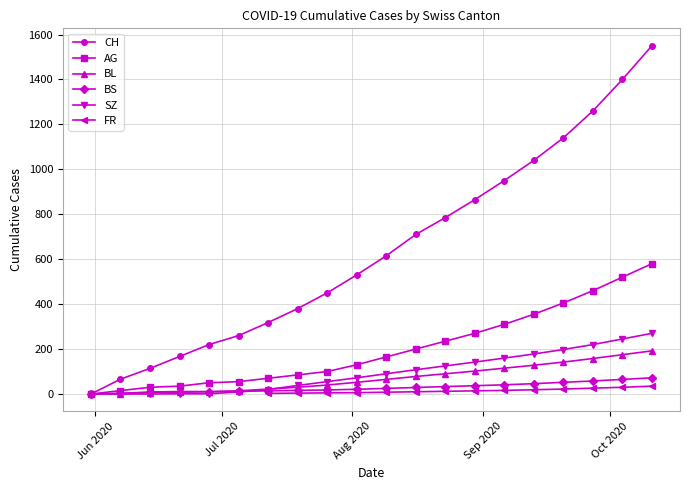

What is the highest value of the SZ series?

270